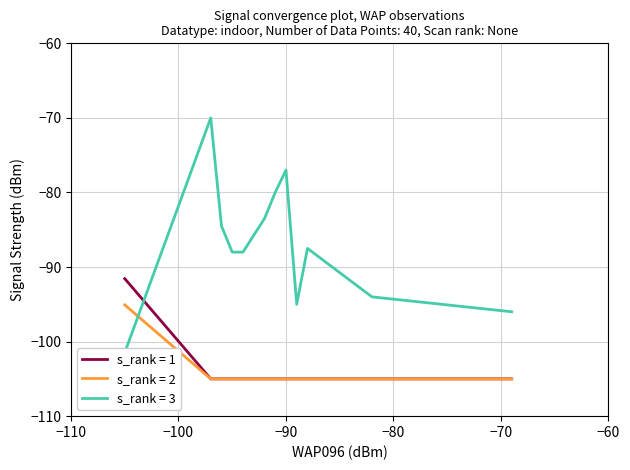

How many categories are shown in the chart?

40